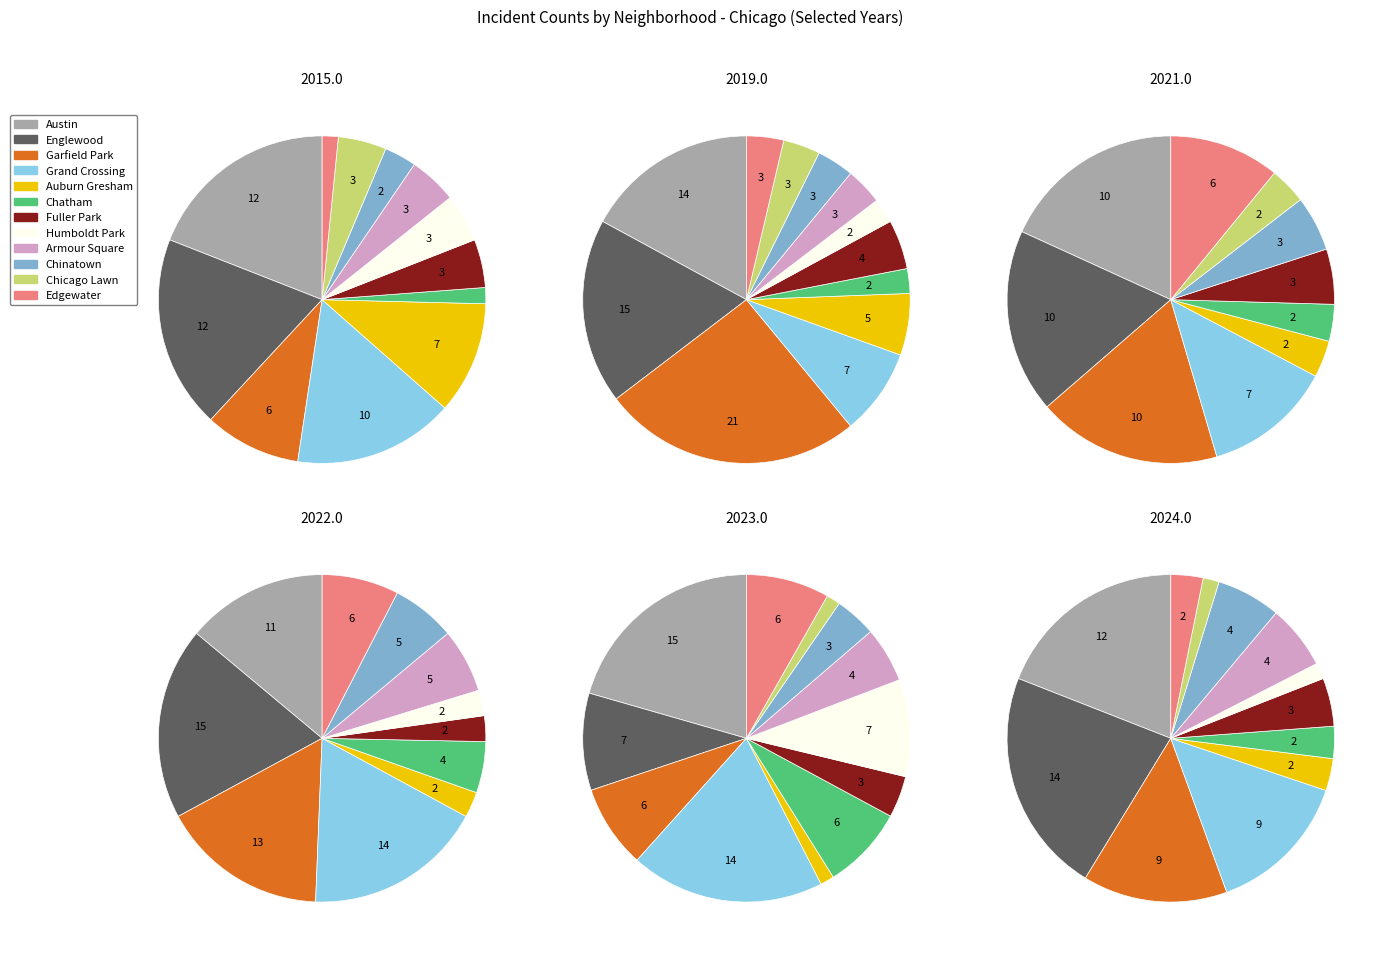

What is the change in value from Englewood to Humboldt Park?

-13